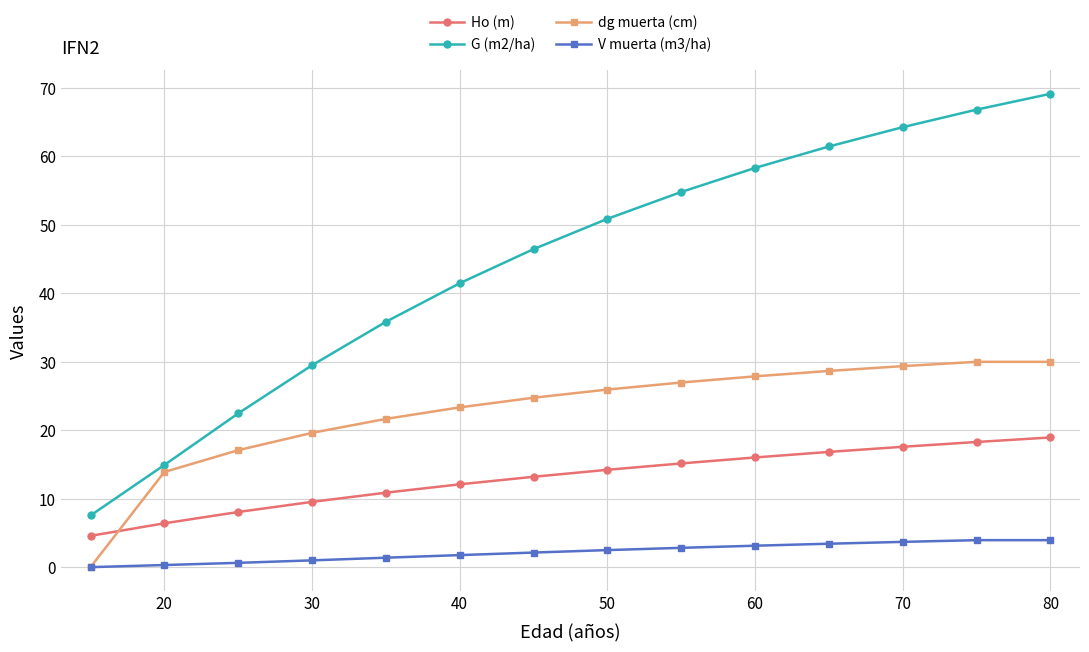

What is the value of the G (m2/ha) point at the 4th from the left?

29.5